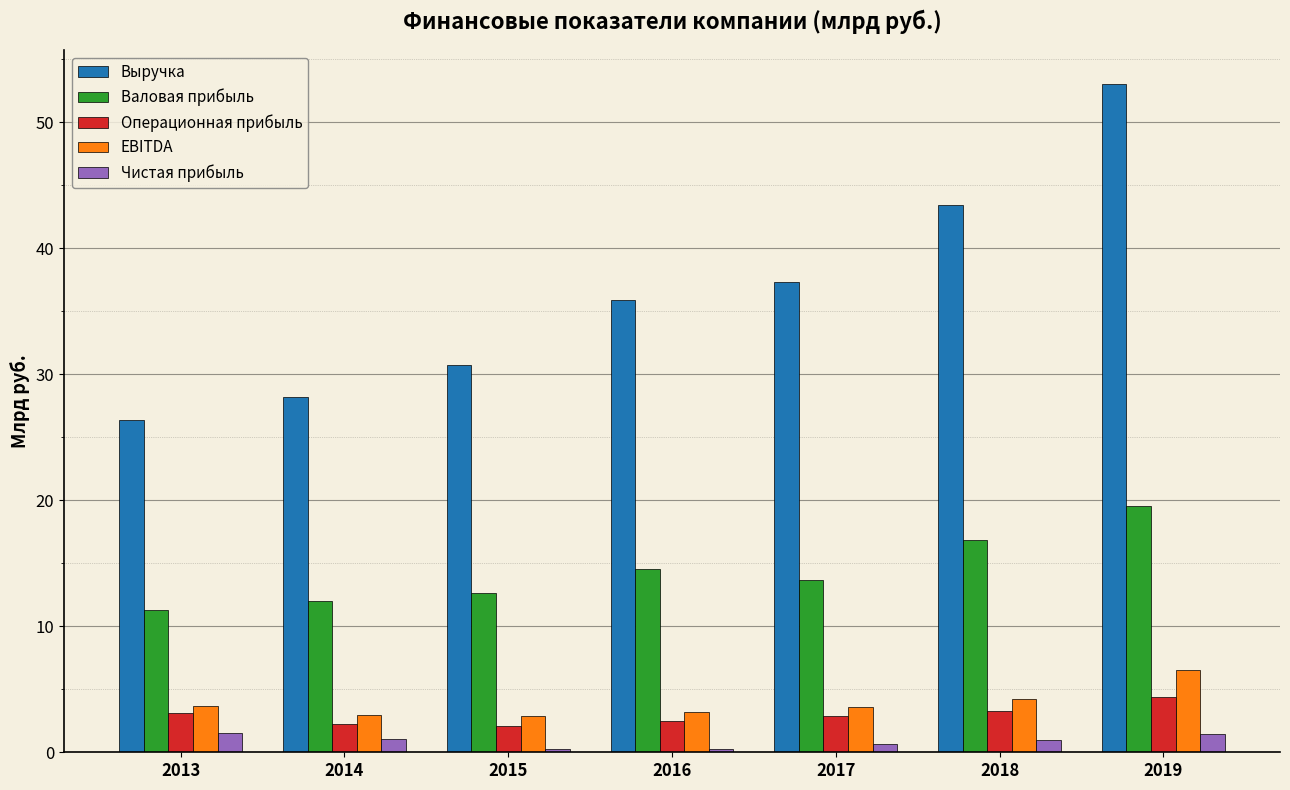

What is the value of the Чистая прибыль bar at the 2nd from the left?

1.1